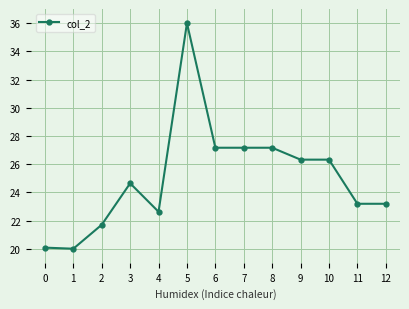

Which has a higher value, 10 or 6?

6